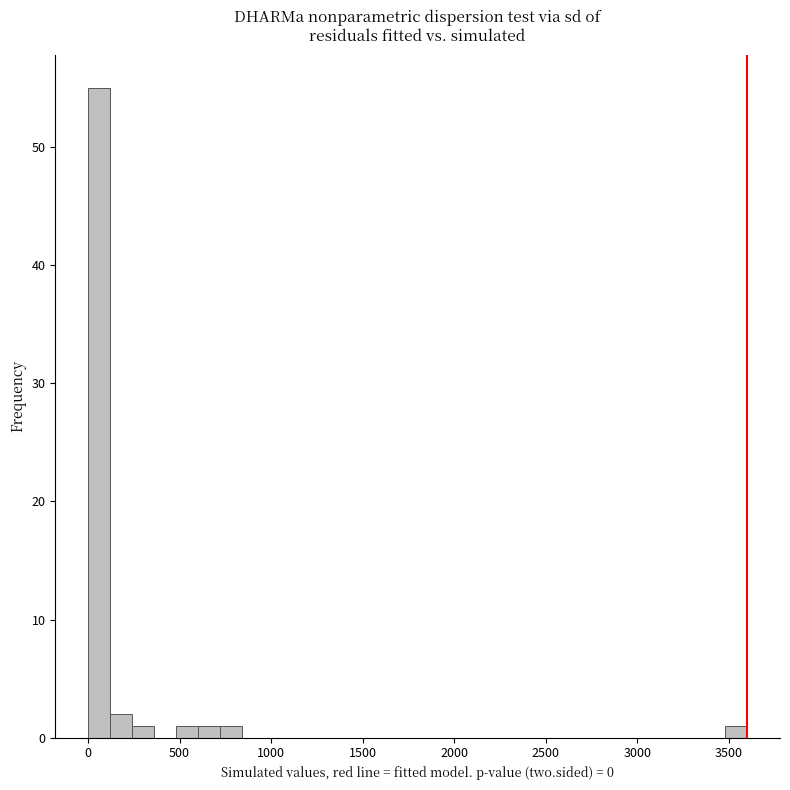

Read against the x-axis, roughly where is the centre of the tallest bar?

50